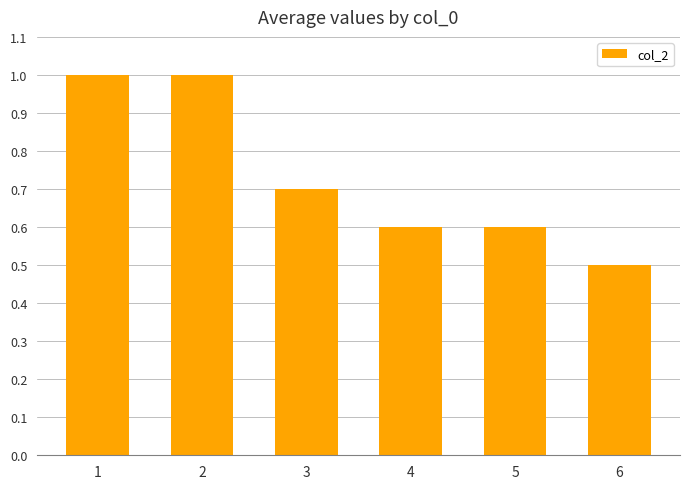

At which category does the chart reach its minimum across all series?

6